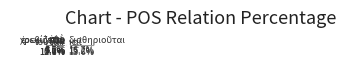

Is there a majority slice in this chart?

No